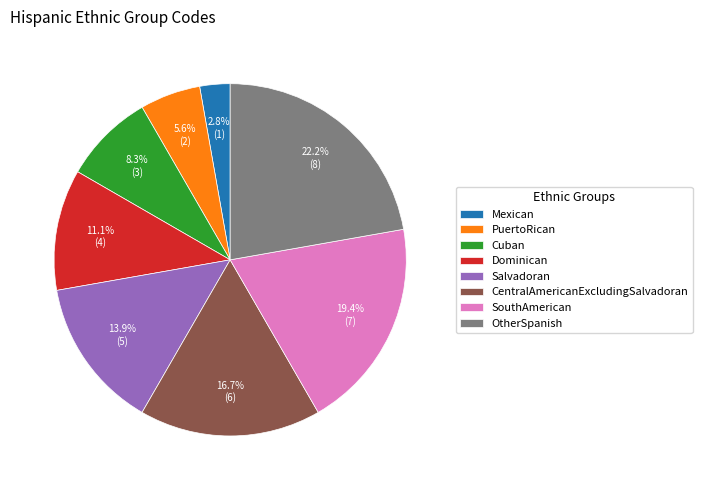

How many slices are in this pie chart?

8